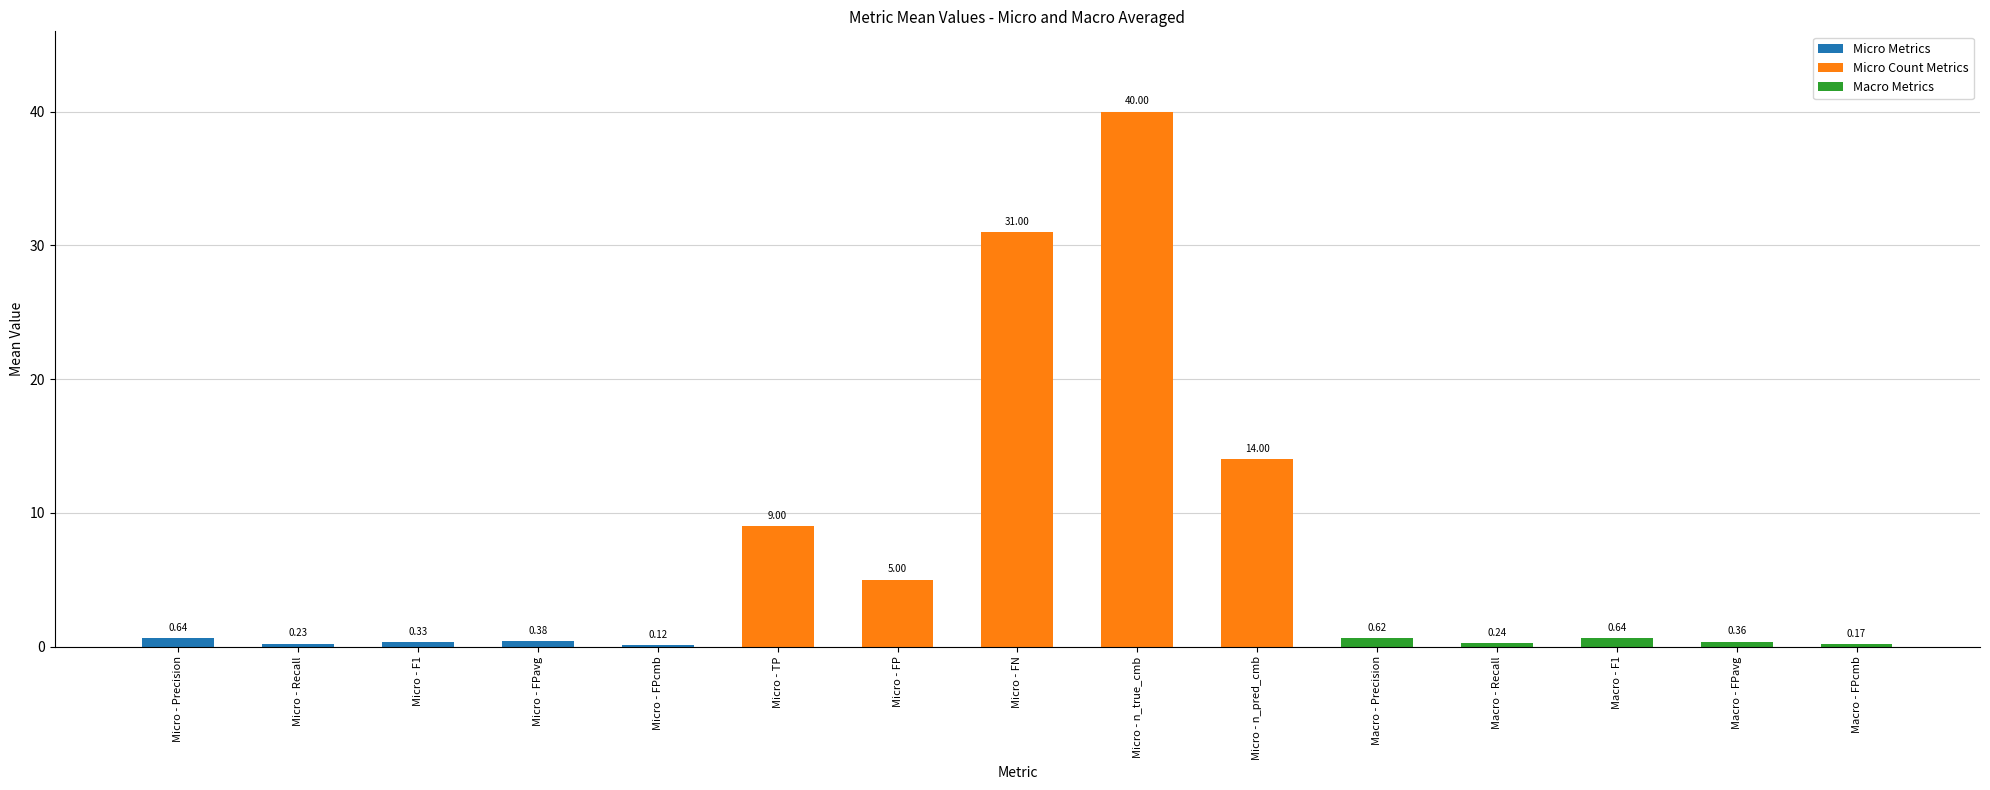

At which label is the value closest to 20?

Micro - n_pred_cmb